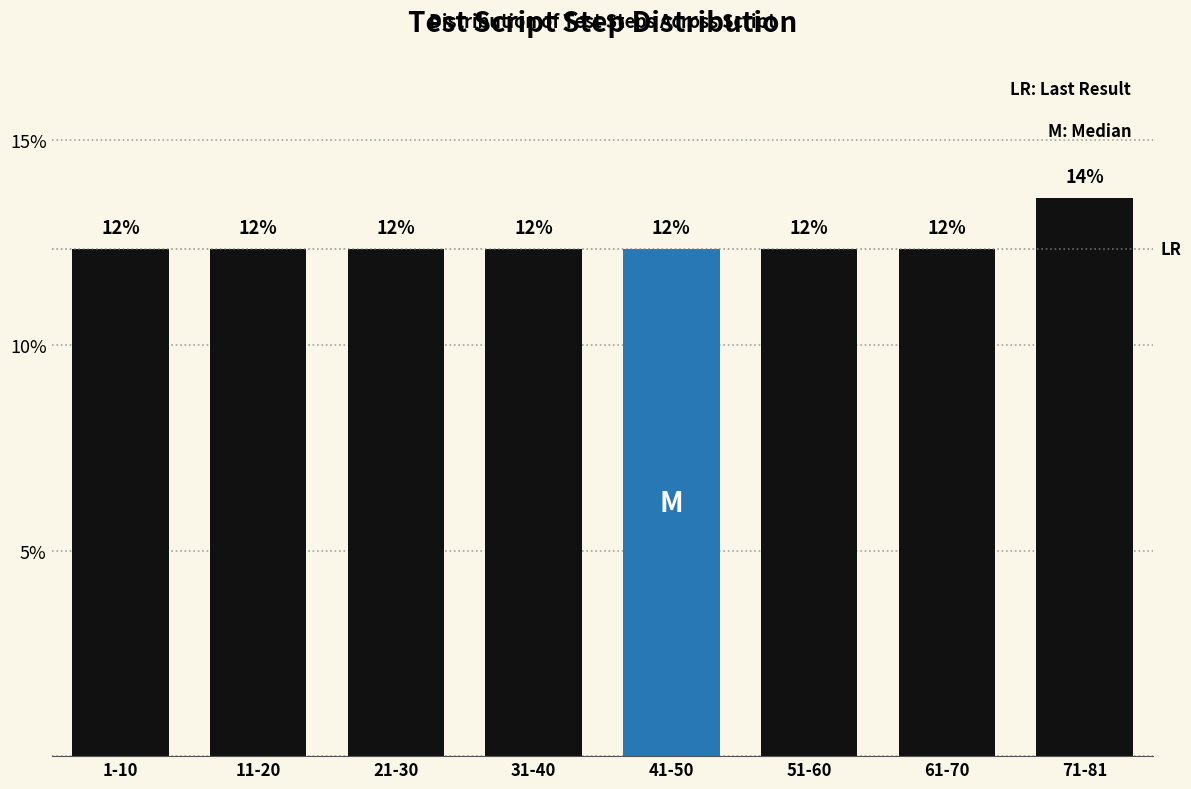

How many bars are there in total?

8